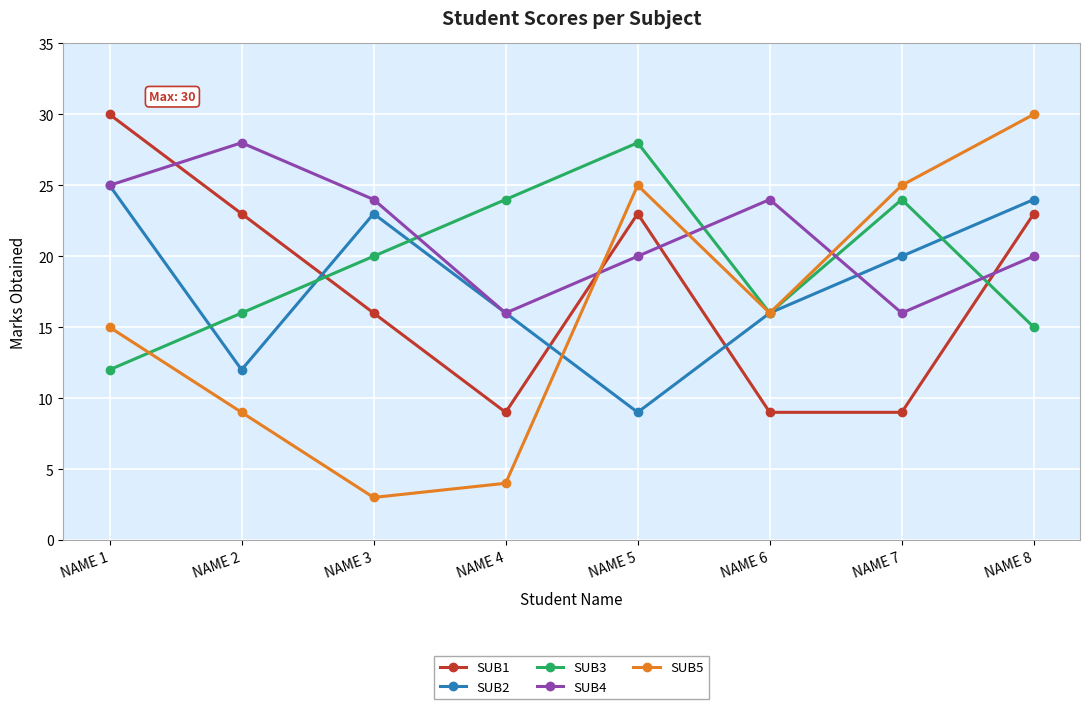

Where is the first local minimum for SUB1?

NAME 4